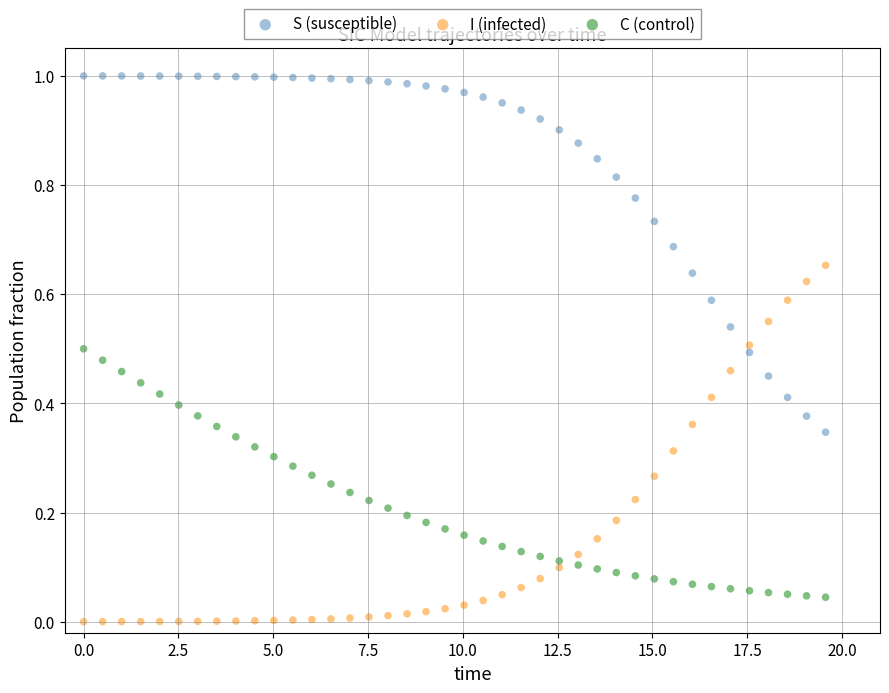

Across all data points, what is the range of X values (max minus min)?

19.6